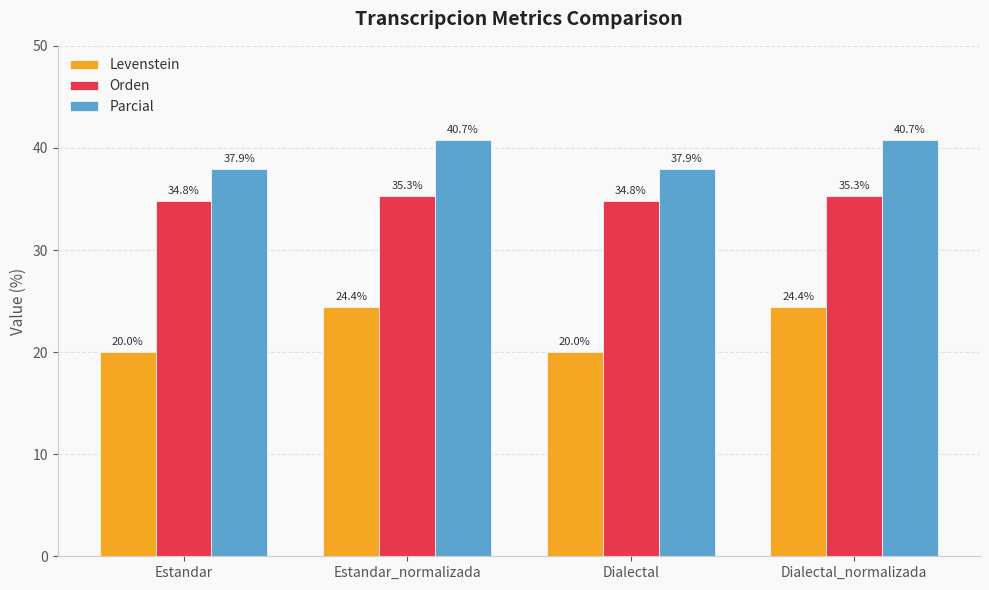

Reading left to right, extract all data points from this chart.

Levenstein: Estandar=20.0	Estandar_normalizada=24.4	Dialectal=20.0	Dialectal_normalizada=24.4
Orden: Estandar=34.8	Estandar_normalizada=35.3	Dialectal=34.8	Dialectal_normalizada=35.3
Parcial: Estandar=37.9	Estandar_normalizada=40.7	Dialectal=37.9	Dialectal_normalizada=40.7